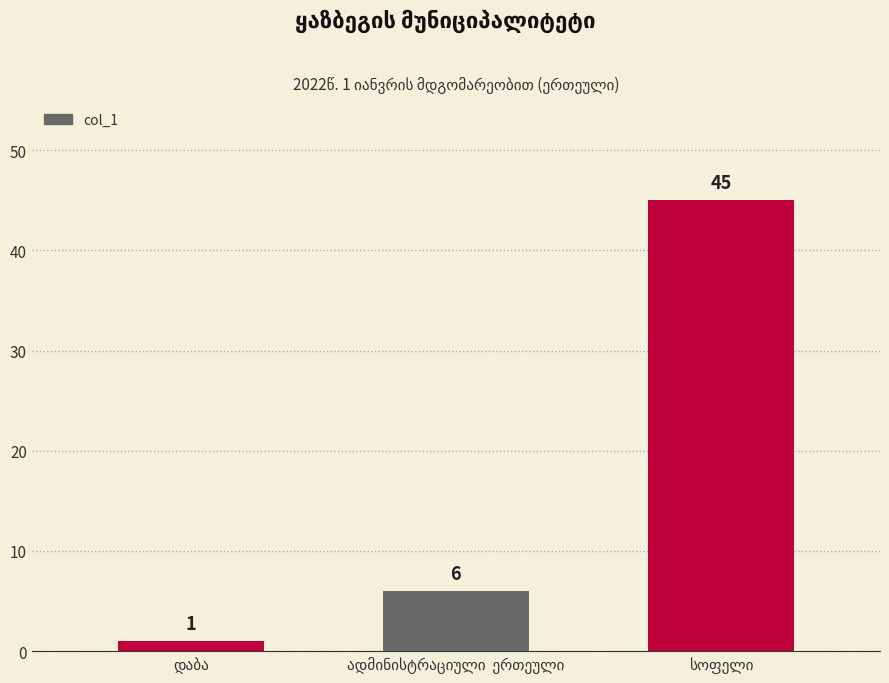

Reading left to right, extract all data points from this chart.

1	6	45